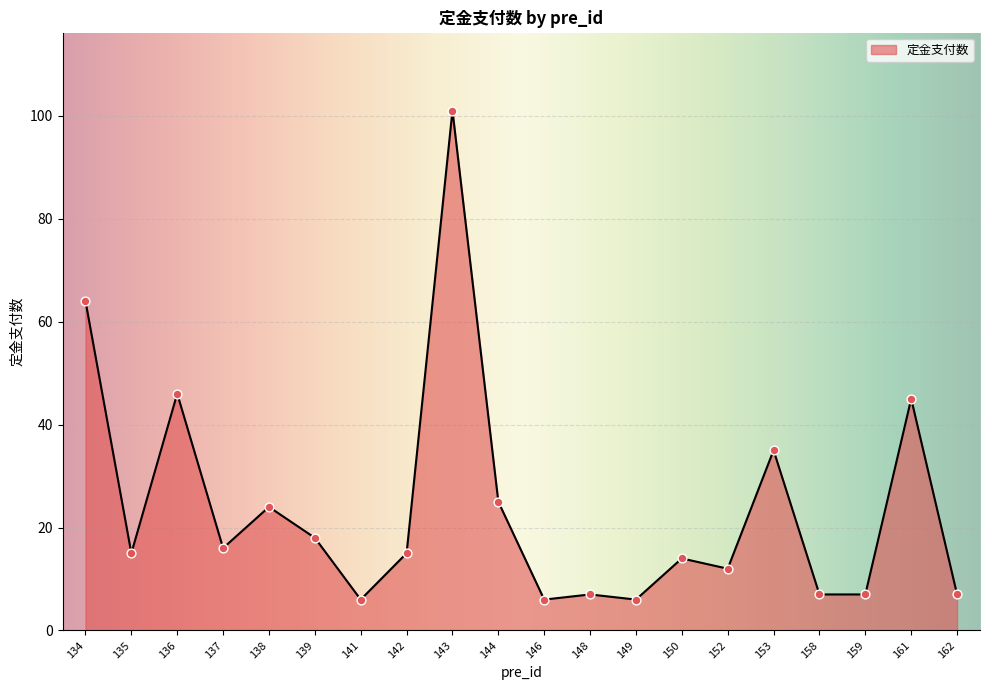

What is the ratio of the value at 139 to the value at 148?

2.6